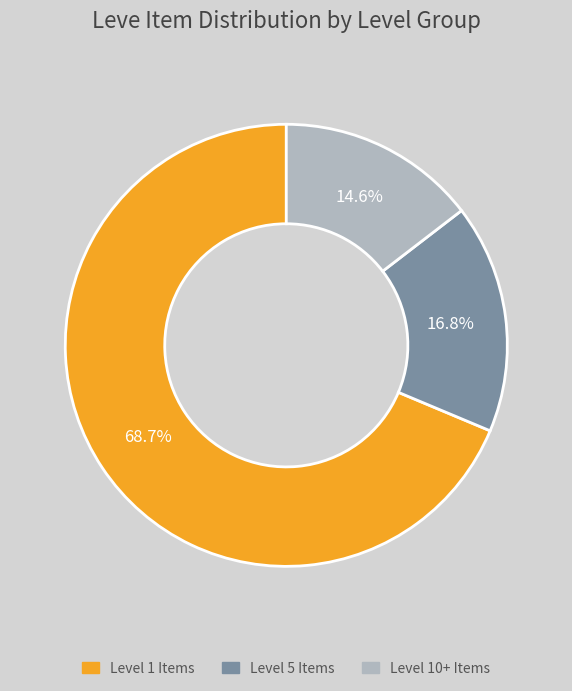

To the nearest percent, what is the difference between the largest and smallest slice percentages?

54%